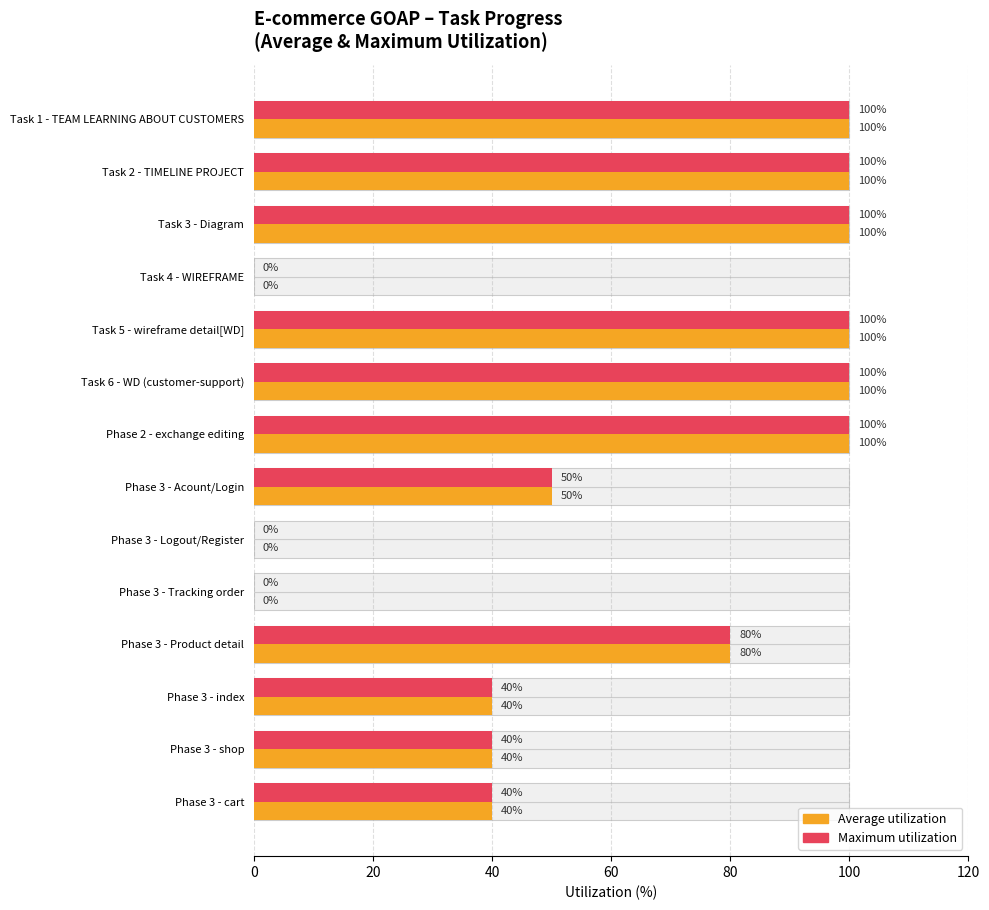

How many data points in Maximum utilization are above 80?

6